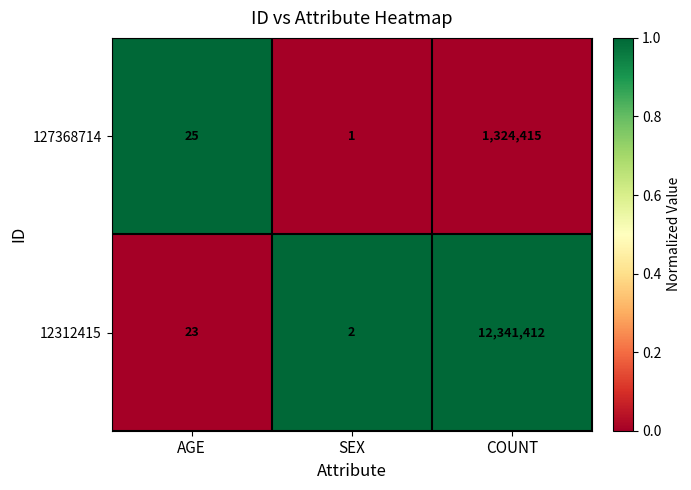

Rank the series at AGE from highest to lowest value.

127368714, 12312415